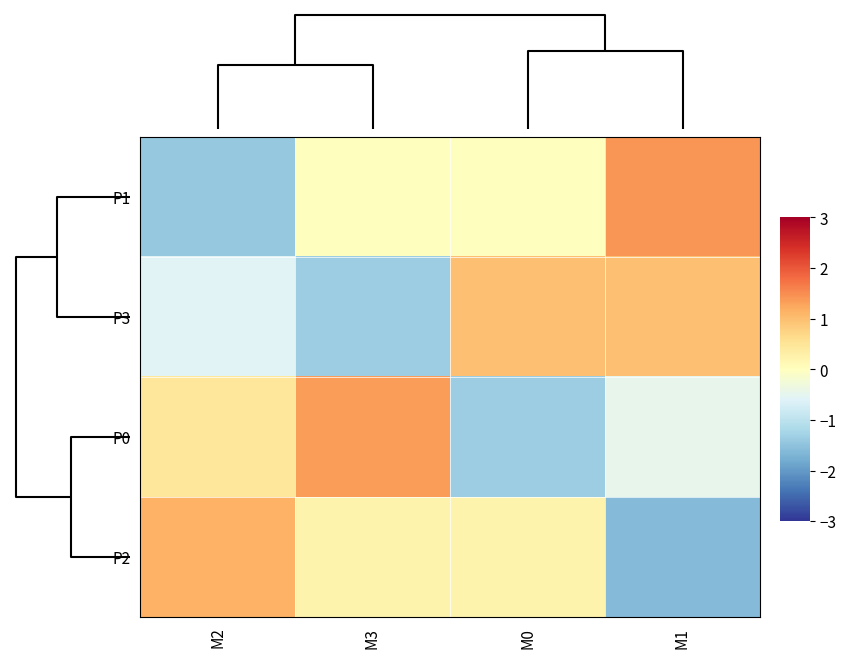

What is the smallest value displayed?

-1.6